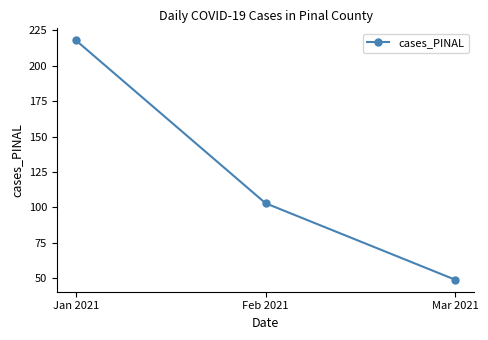

How many data points does each series have?

3